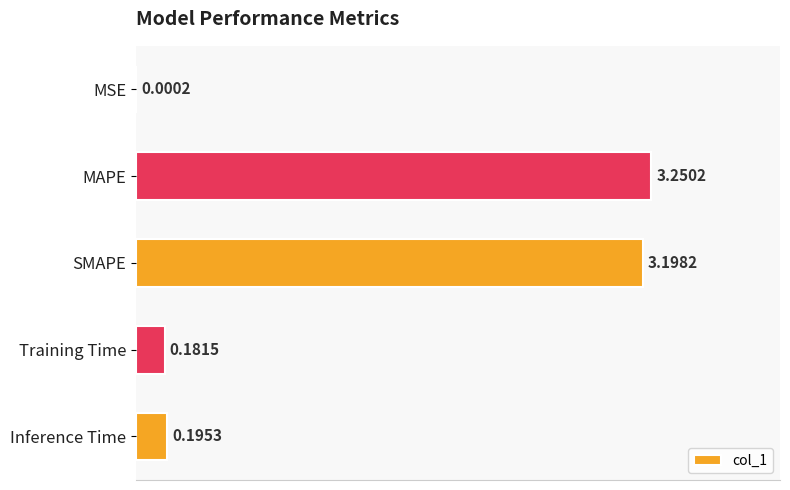

Which category has the highest value across all series?

MAPE